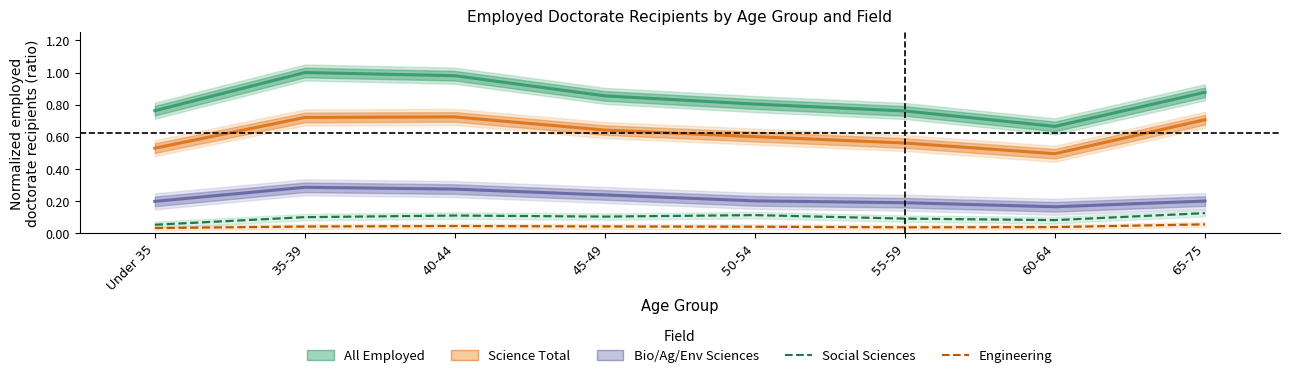

True or false: Bio/Ag/Env Sciences and Engineering cross at least once.

False